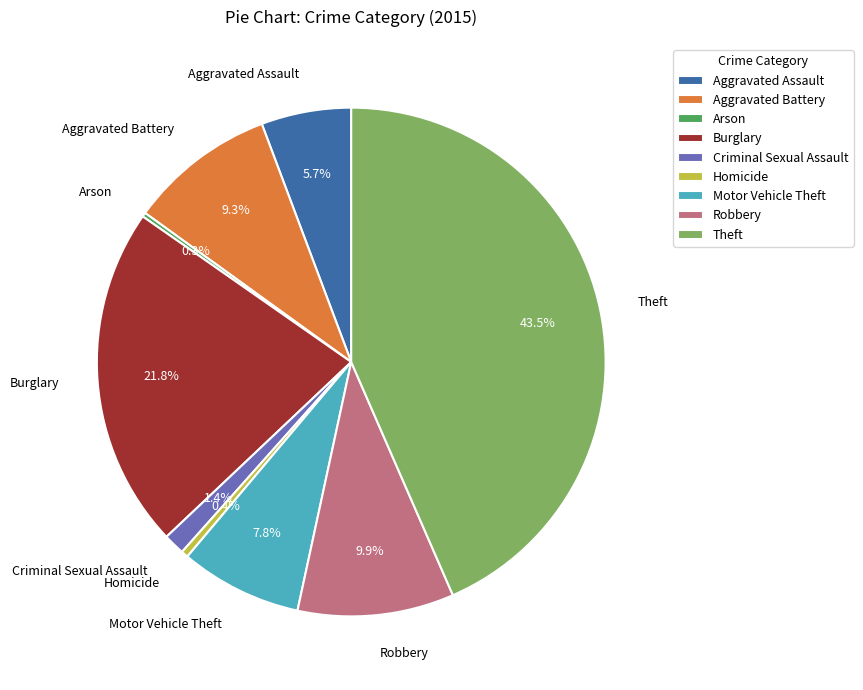

True or false: Theft accounts for 51% of the total.

False